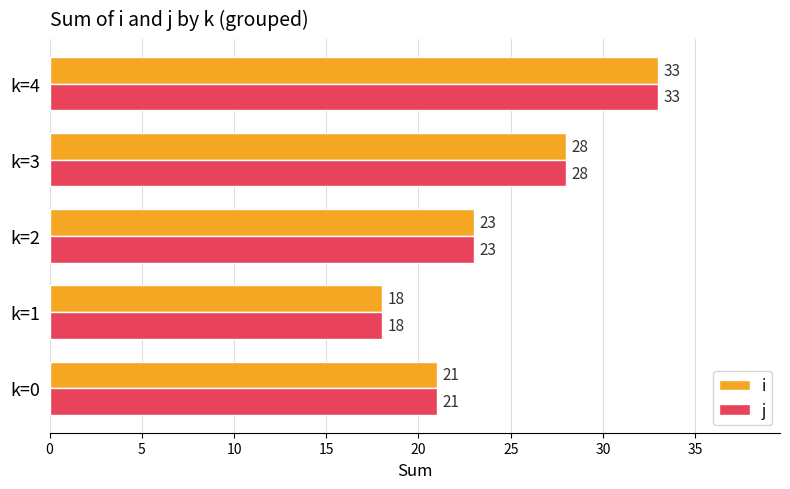

True or false: i has a value of 36 at k=2.

False